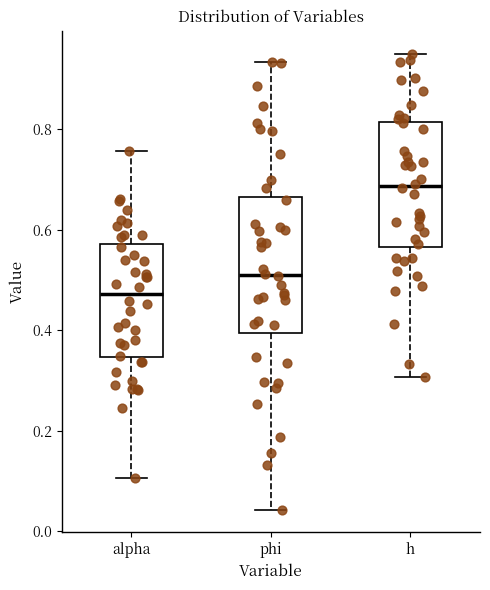

Reading left to right, read every box against the y-axis: the position of its median line, the range the box covers, and the ends of its whiskers. The values are not printed on the chart, so give them approximately, as read against the axis.

alpha: median 0.48, box 0.34 to 0.58, whiskers 0.10 to 0.76
phi: median 0.52, box 0.40 to 0.66, whiskers 0.04 to 0.94
h: median 0.68, box 0.56 to 0.82, whiskers 0.30 to 0.96